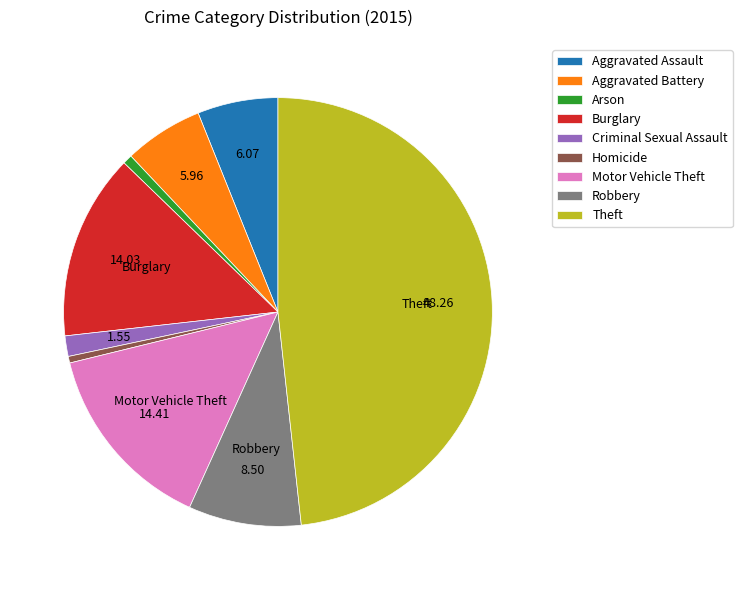

Between Criminal Sexual Assault and Aggravated Battery, which is larger?

Aggravated Battery